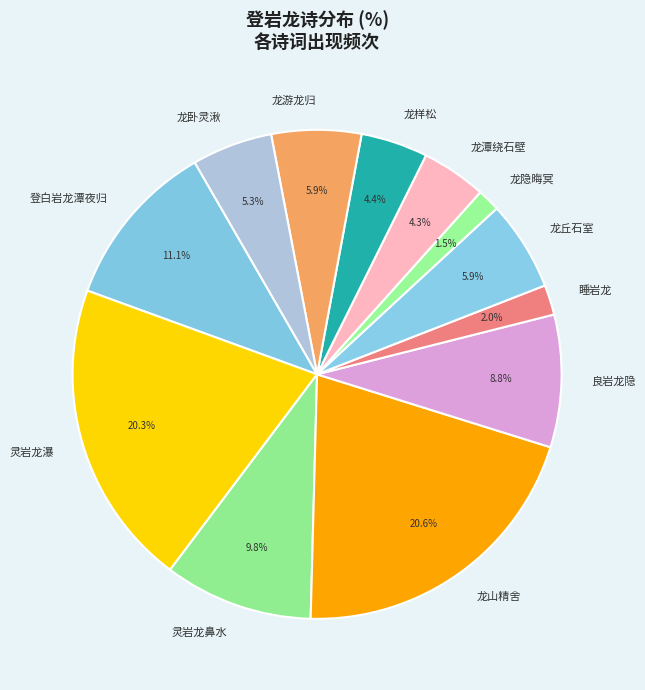

Which has a higher value, 龙丘石室 or 龙样松?

龙丘石室